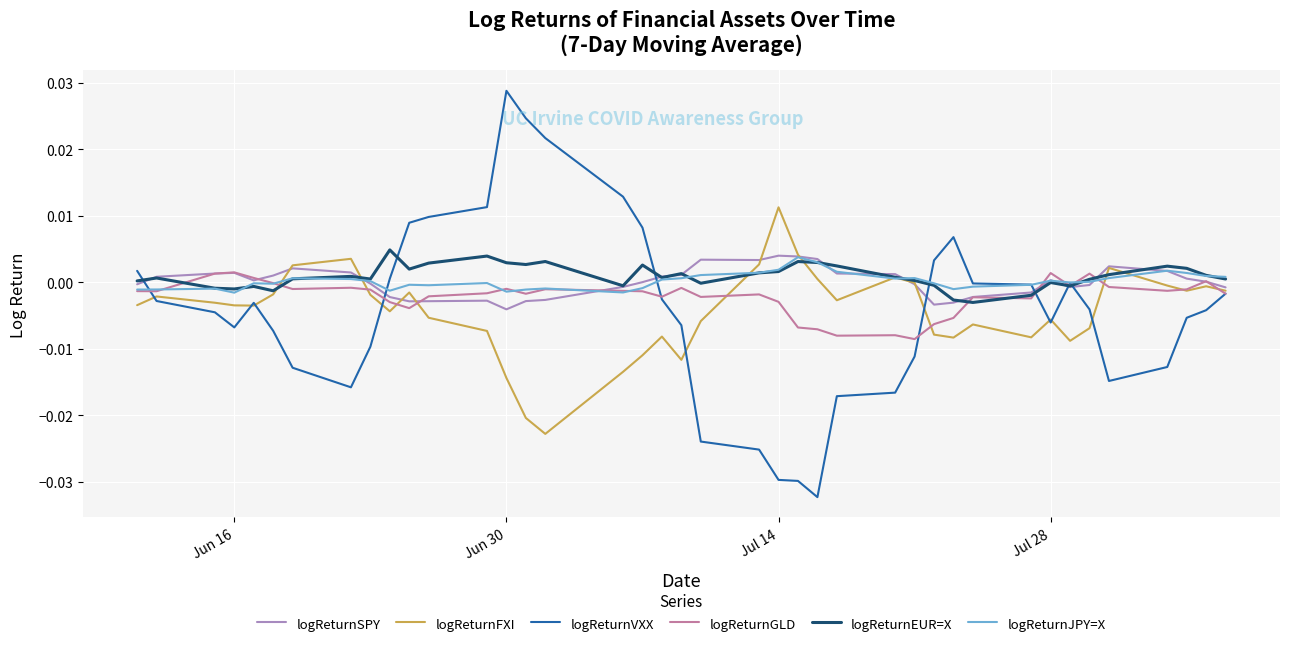

Which series has the largest range (max minus min)?

logReturnVXX